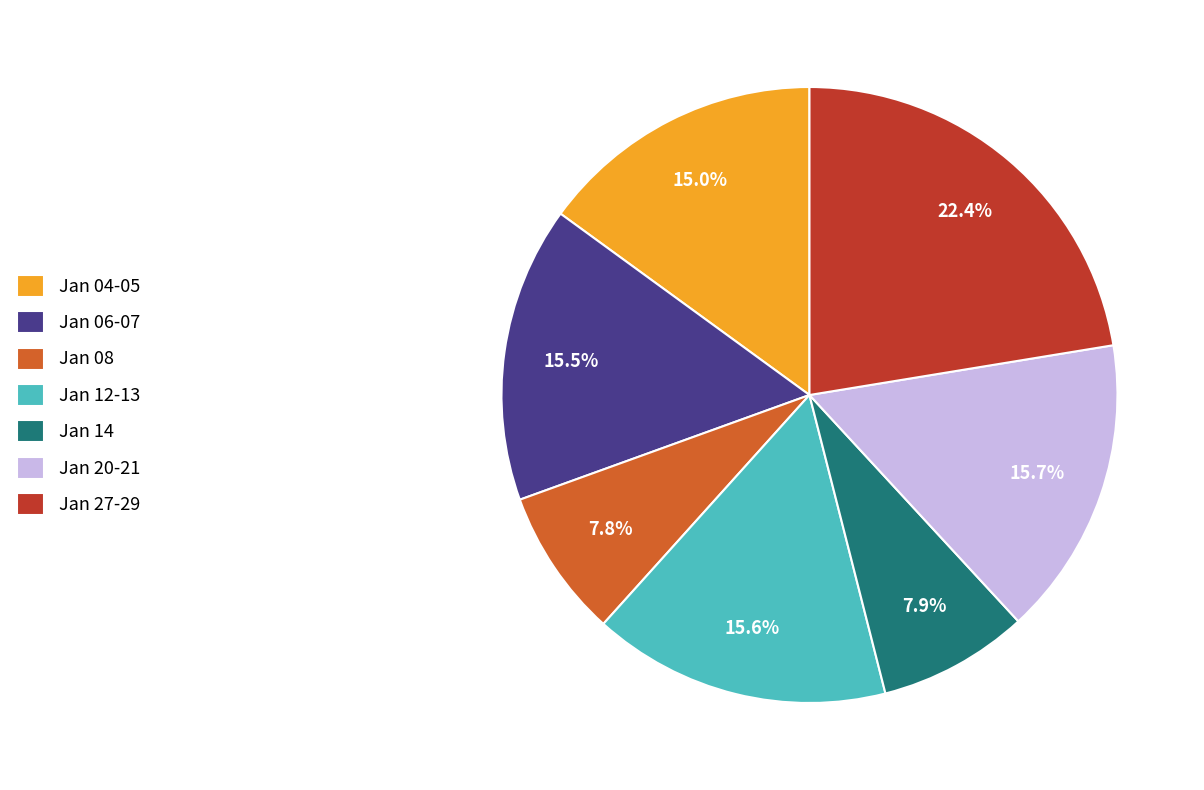

To the nearest percent, what is the difference between the largest and smallest slice percentages?

15%